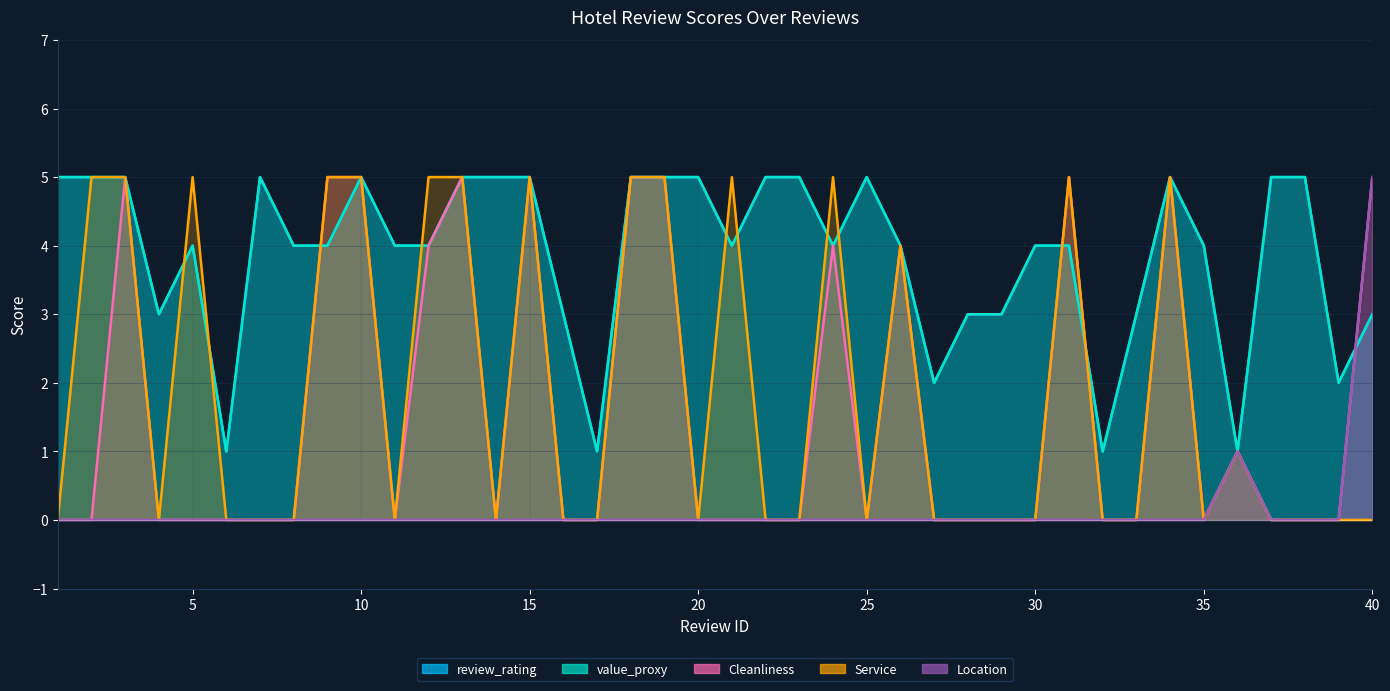

True or false: Cleanliness and Location cross at least once.

False